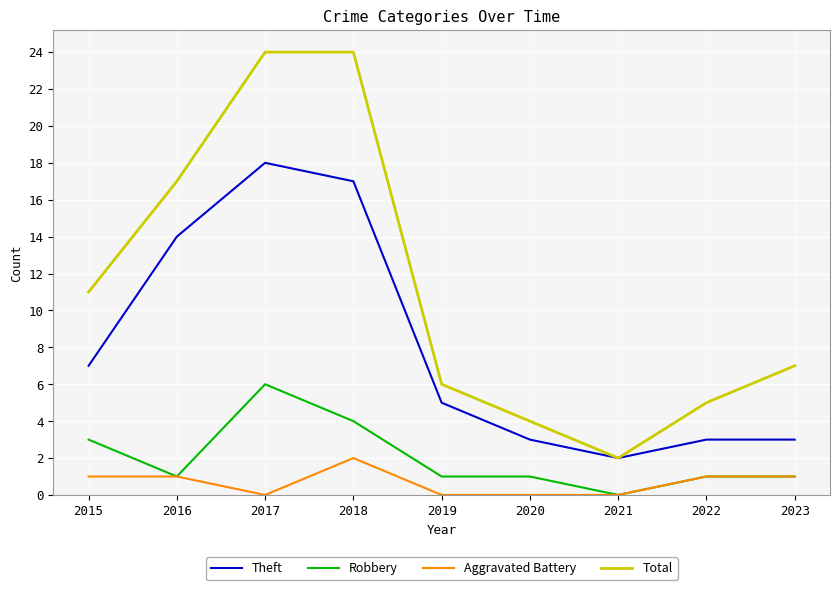

Where is the first local minimum for Total?

2021